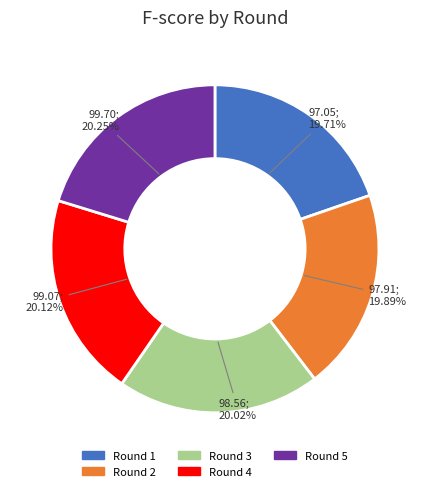

Does any single category account for the majority?

No